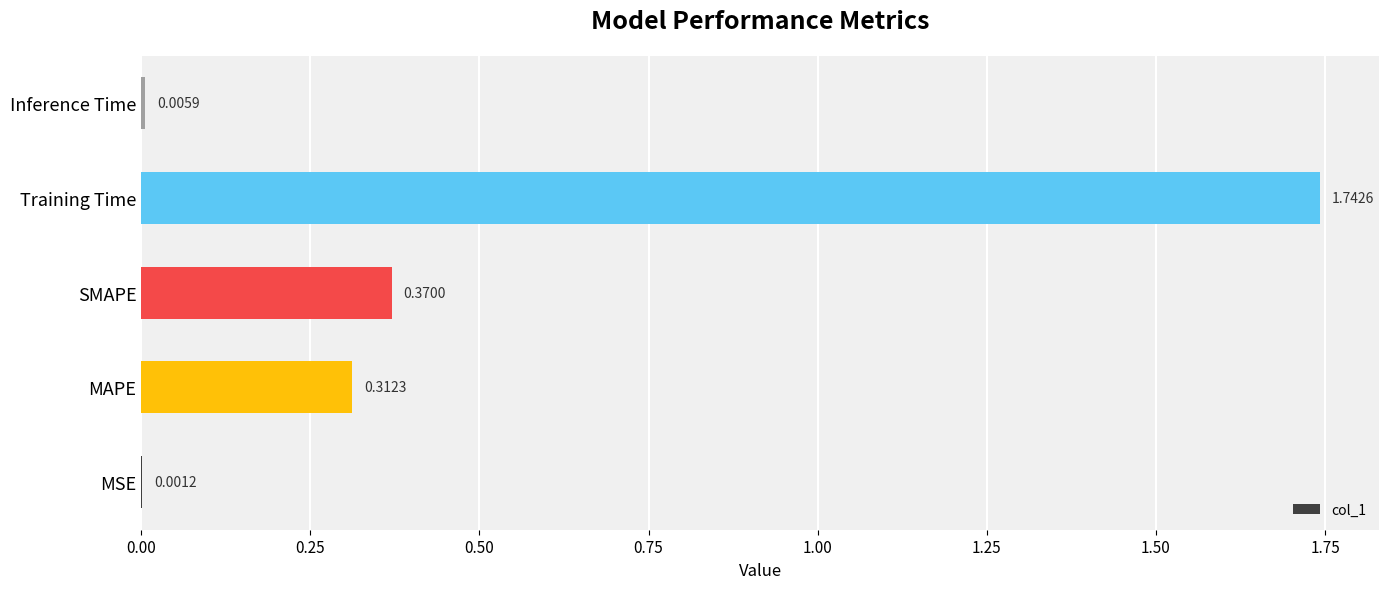

What is the sum of all values?

2.4